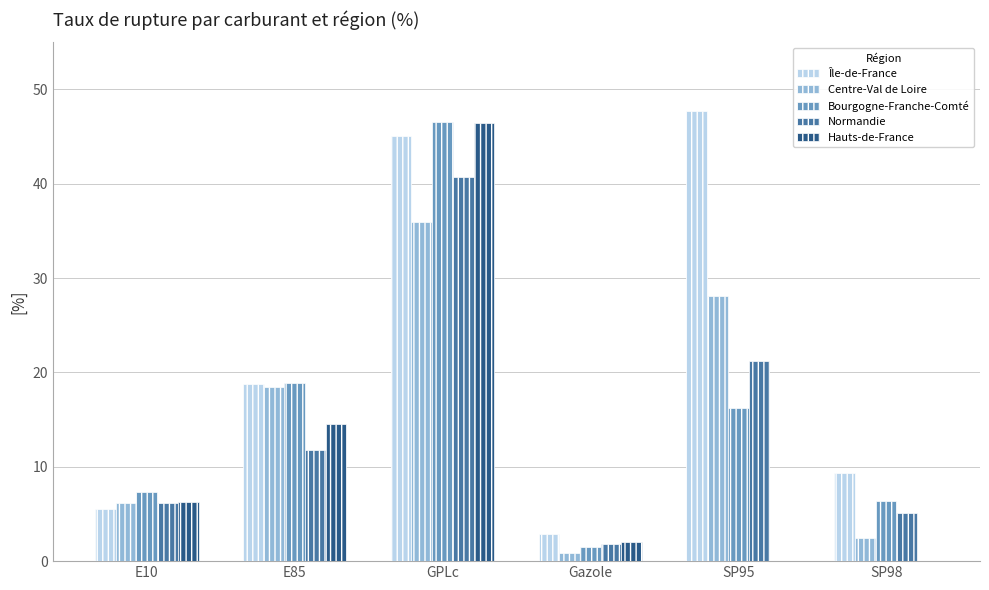

Which category has the highest value across all series?

SP95